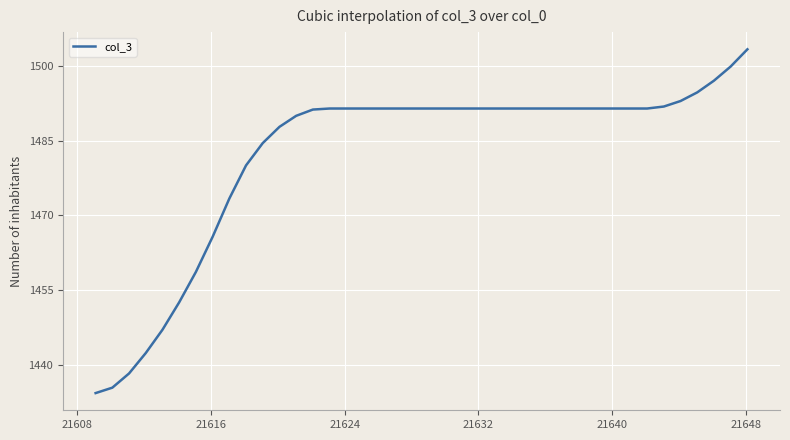

What is the difference between the maximum and minimum values?

69.2